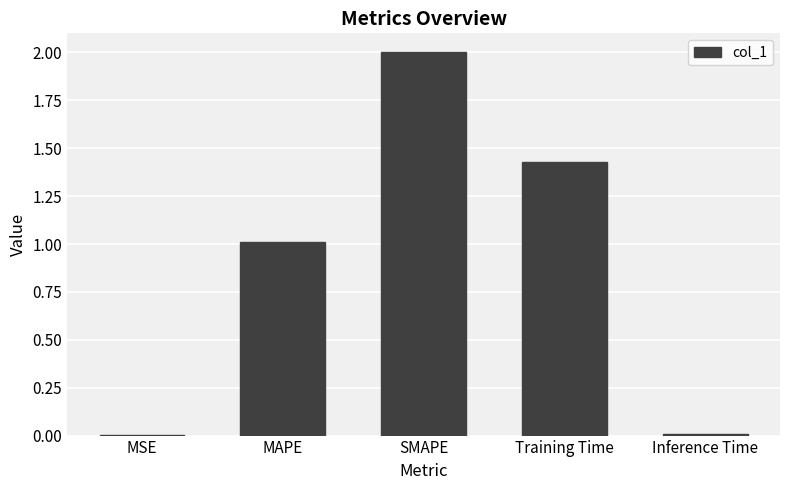

Is it true that the value at SMAPE is 2.0?

True